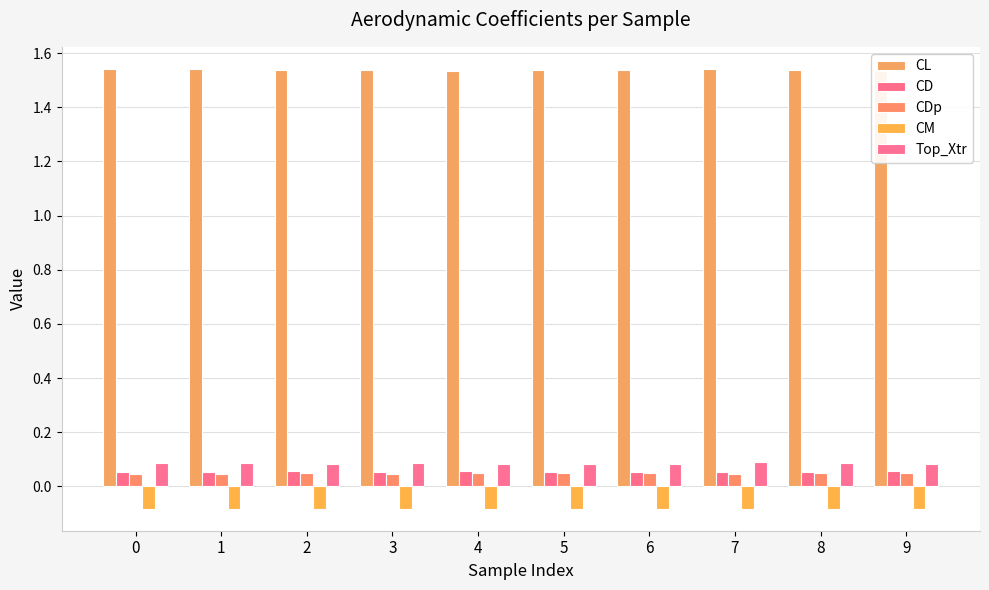

What is the highest value of the CD series?

0.1